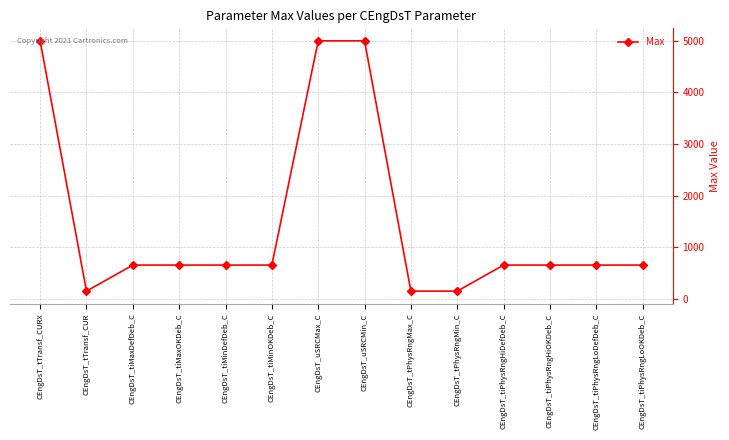

What is the label of the 2nd point from the left?

CEngDsT_tTransf_CUR